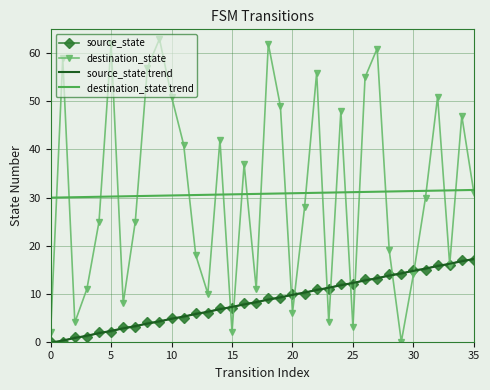

Which series has the widest spread of values?

destination_state